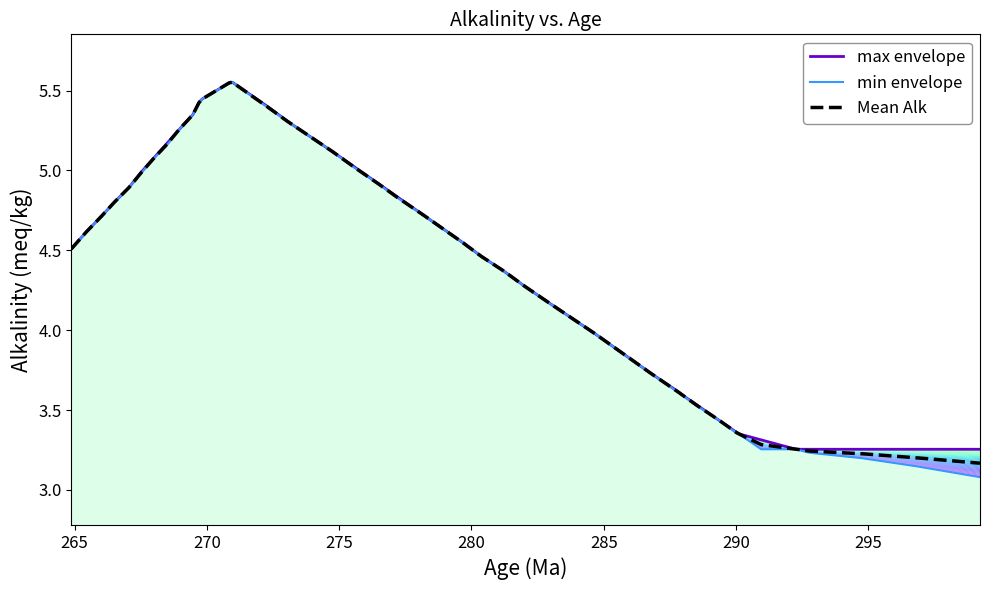

True or false: min and max intersect in this chart.

True